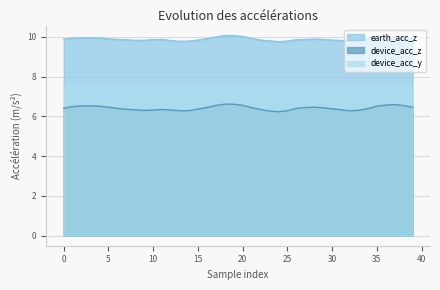

What is the minimum value shown in the chart?

6.2